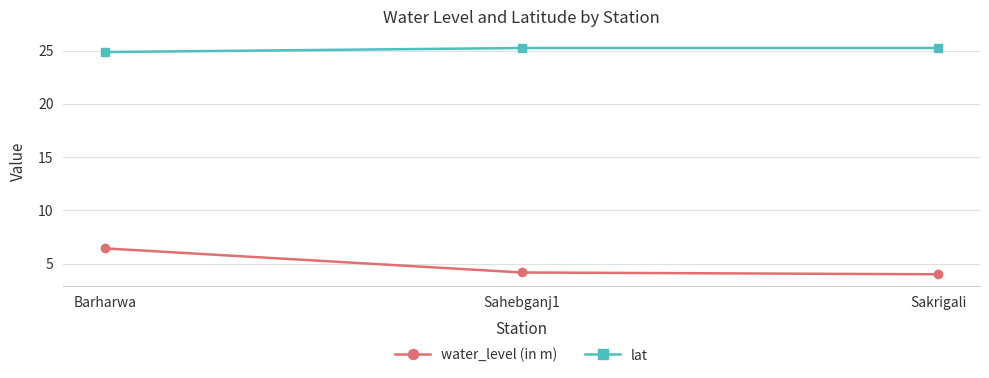

At how many categories does at least one series exceed 25?

2